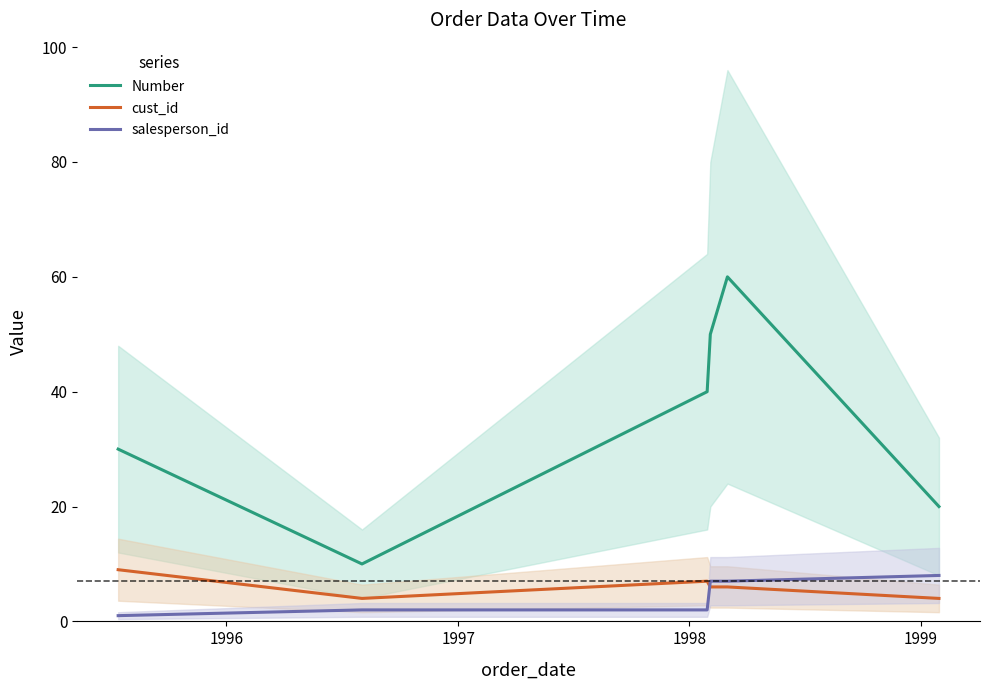

True or false: cust_id and Number cross at least once.

False